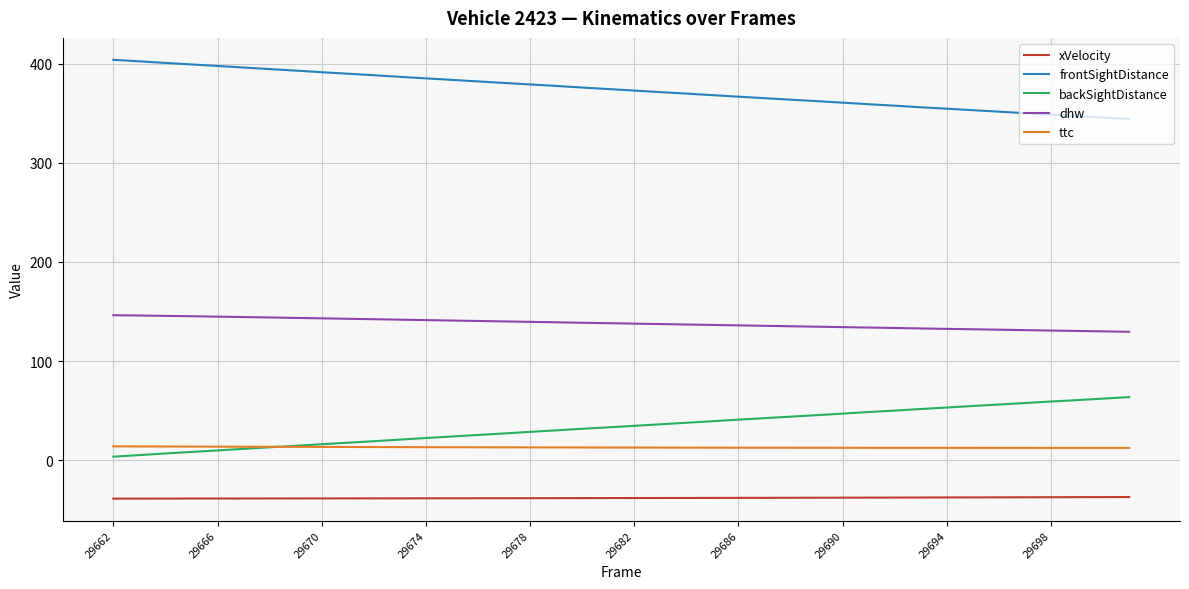

What is the highest value of the dhw series?

146.3